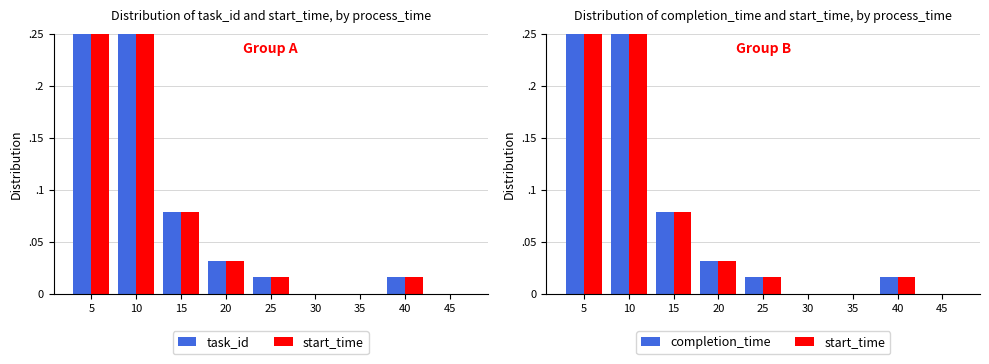

Between 5 and 45, which series saw the biggest shift?

task_id